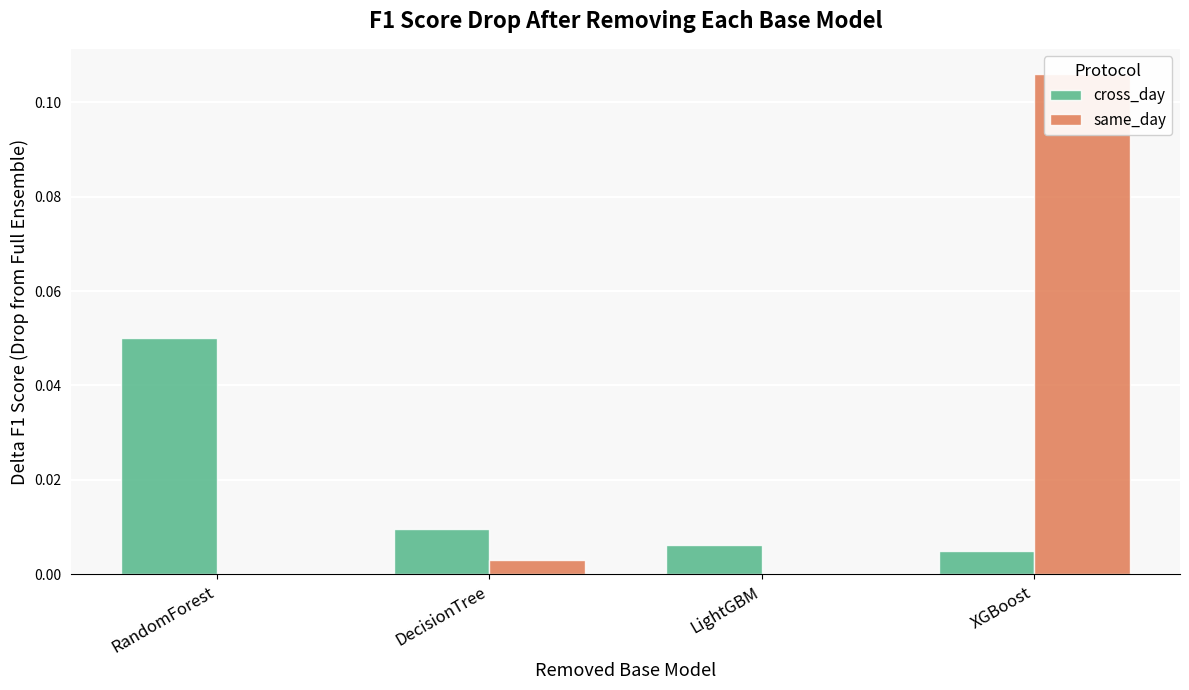

True or false: same_day has a value of 0.0 at XGBoost.

False